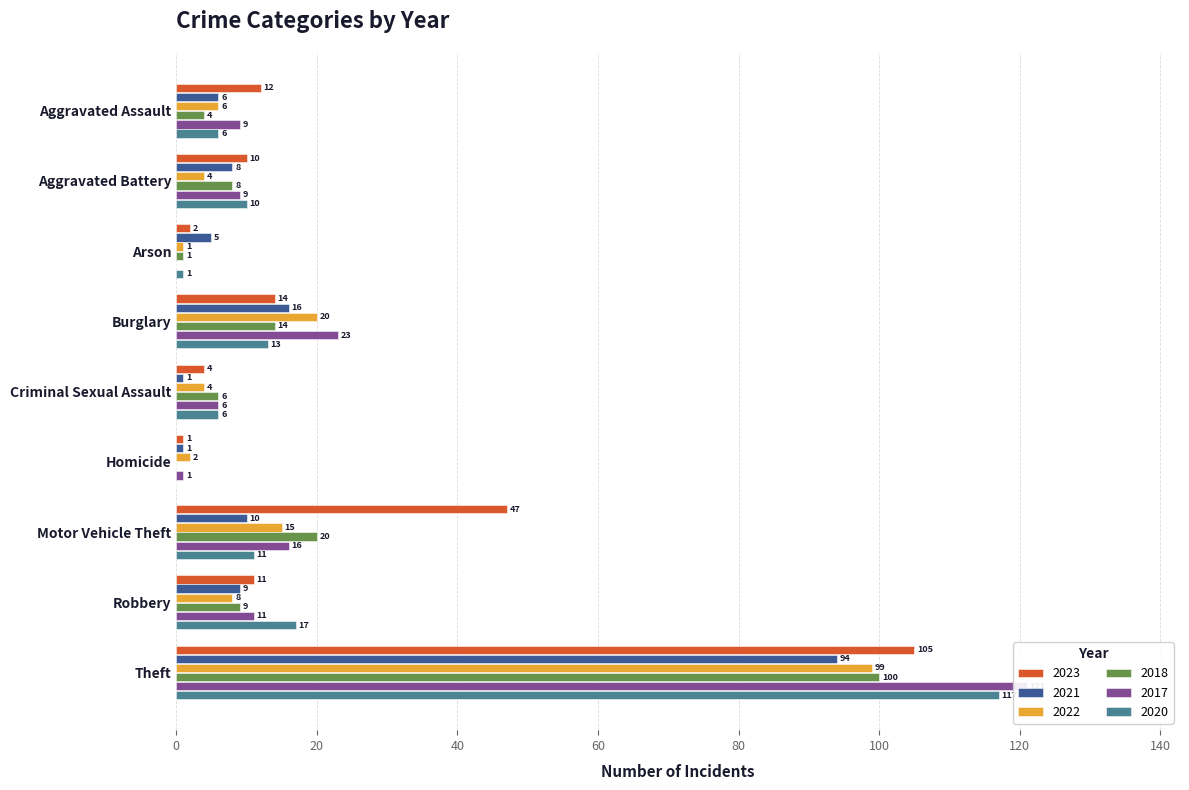

What is the spread (max minus min) of values at Criminal Sexual Assault?

5